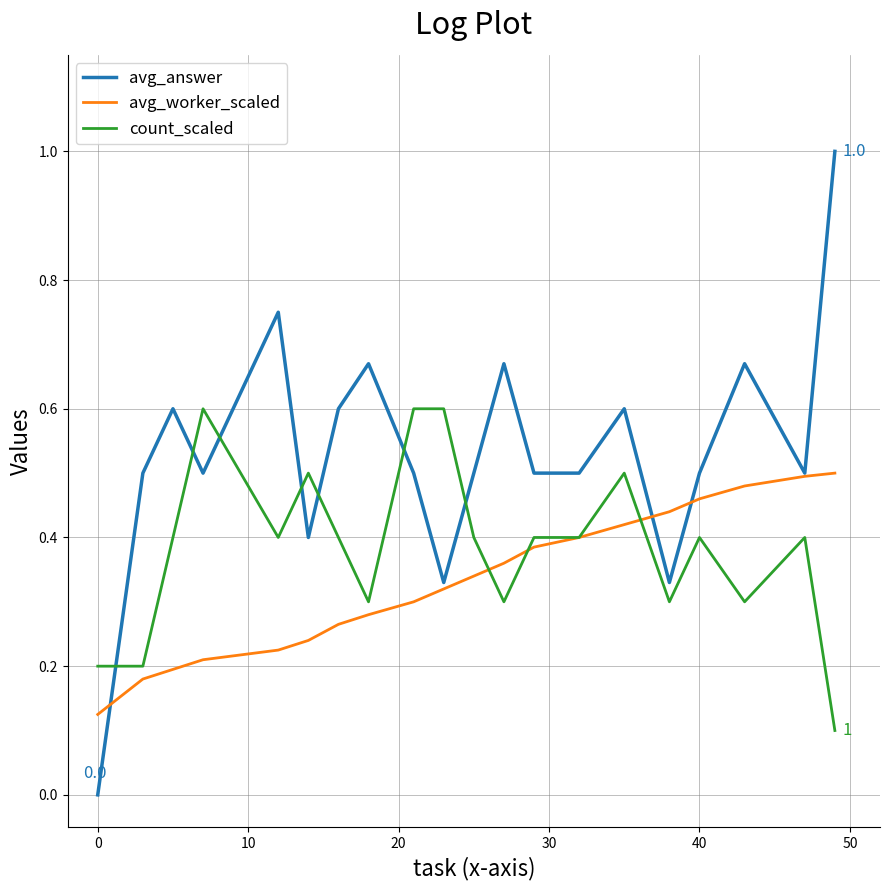

Which series has the largest total across all categories?

avg_answer